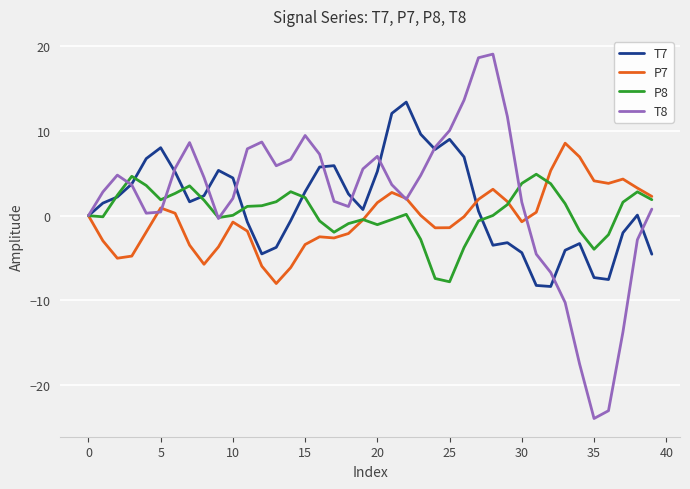

Which series has the widest spread of values?

T8